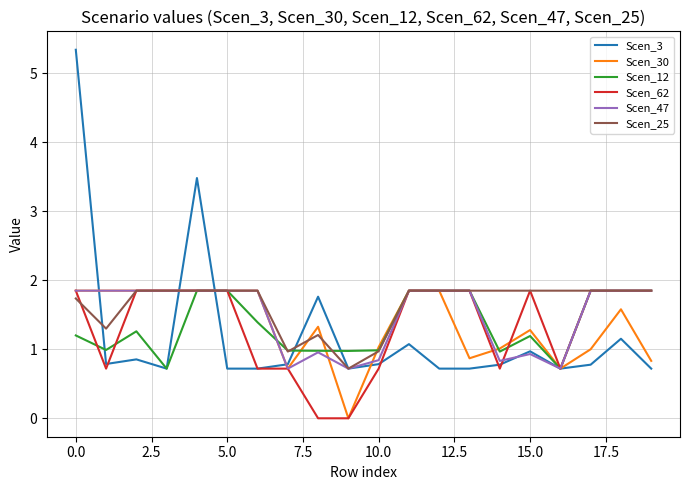

What is the minimum value for Scen_25?

0.7